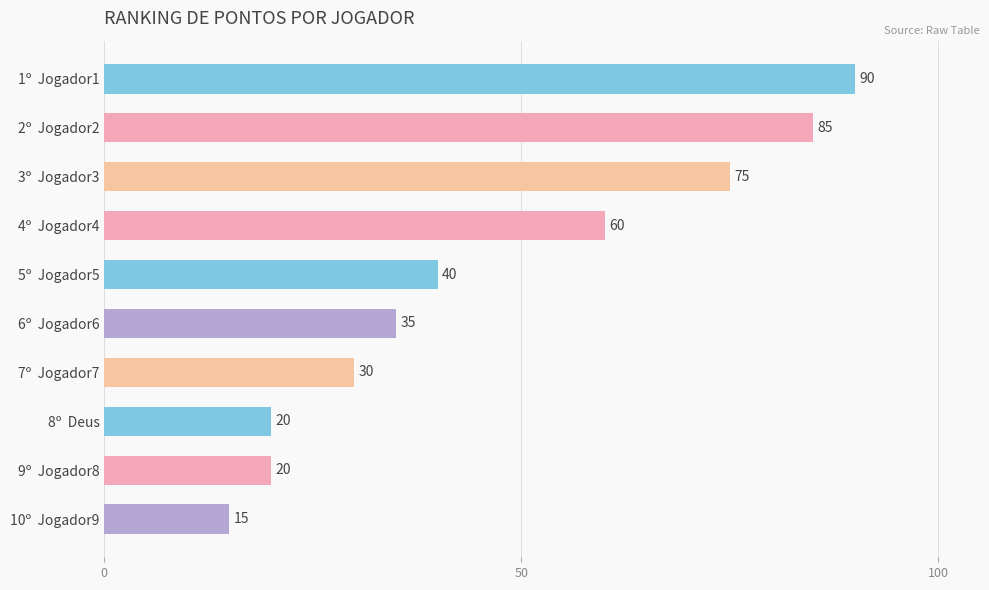

How many data points does each series have?

10